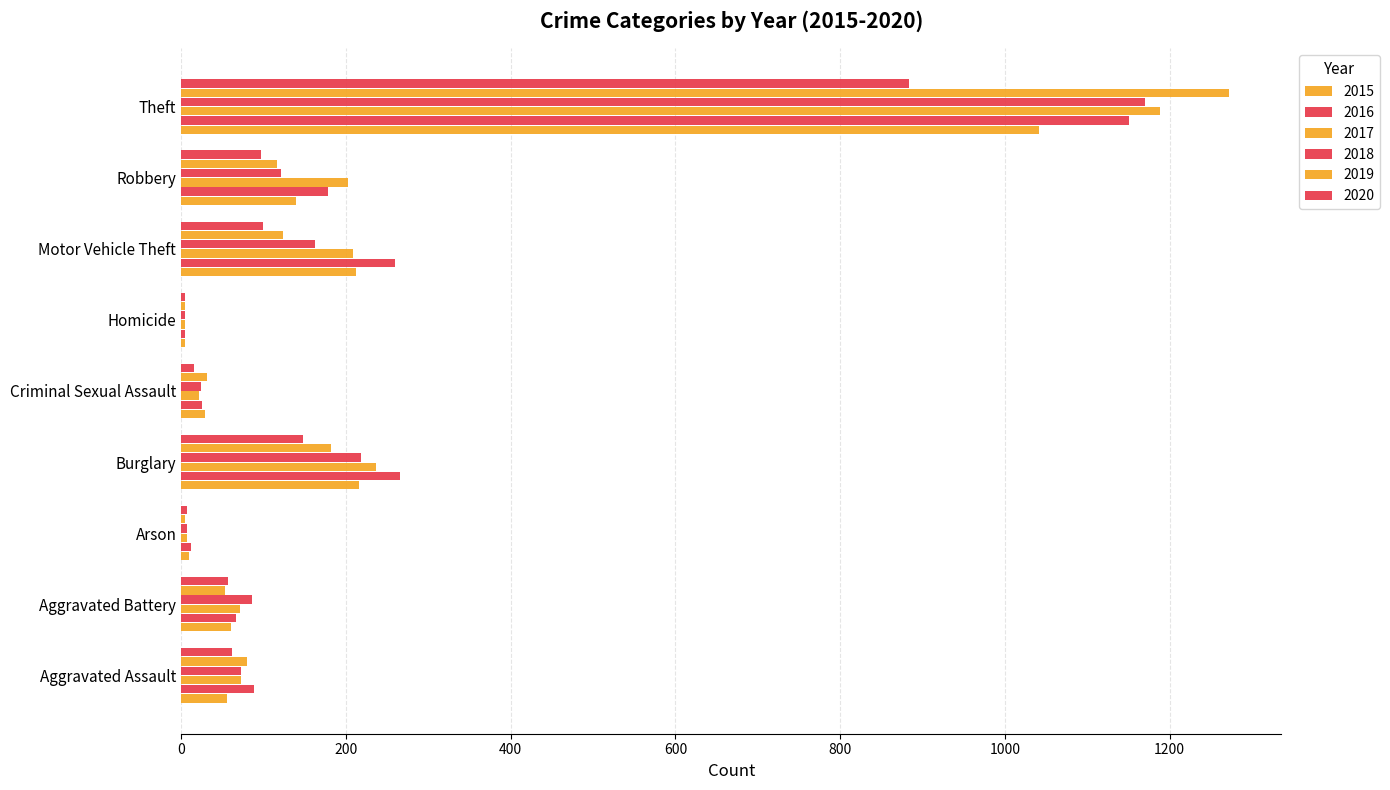

How many series are shown in this chart?

6